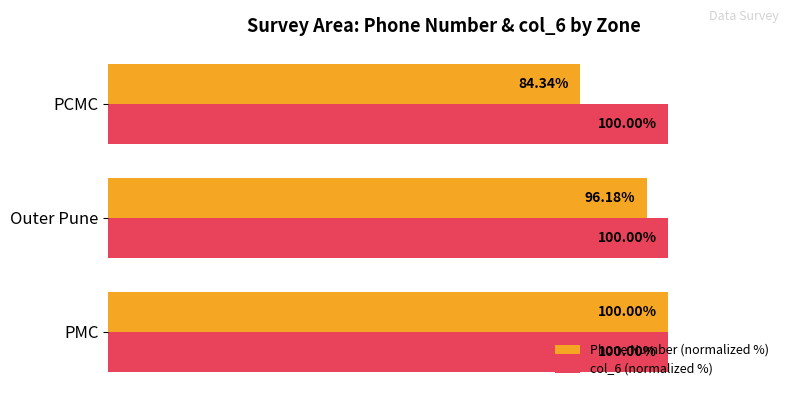

List the series in order of their overall mean, lowest first.

Phone Number (normalized %), col_6 (normalized %)